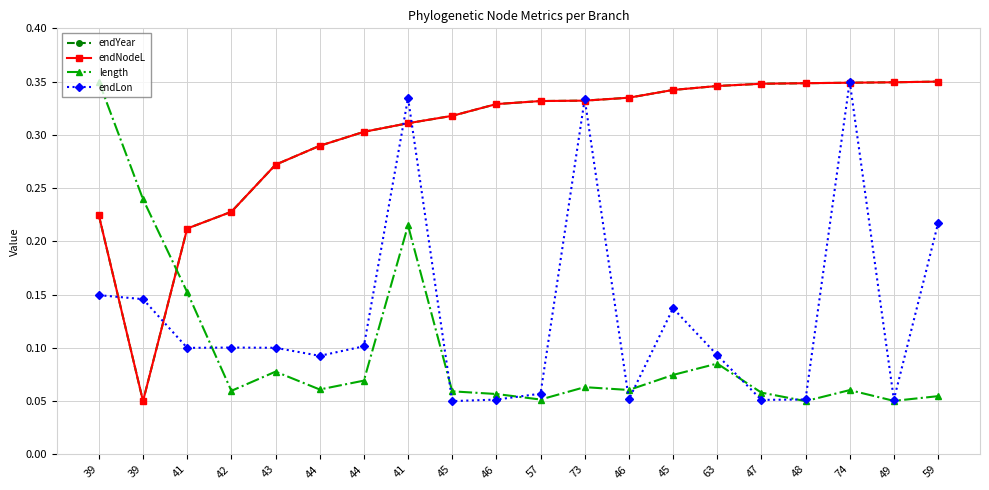

Where is endLon nearest to the value 0?

45